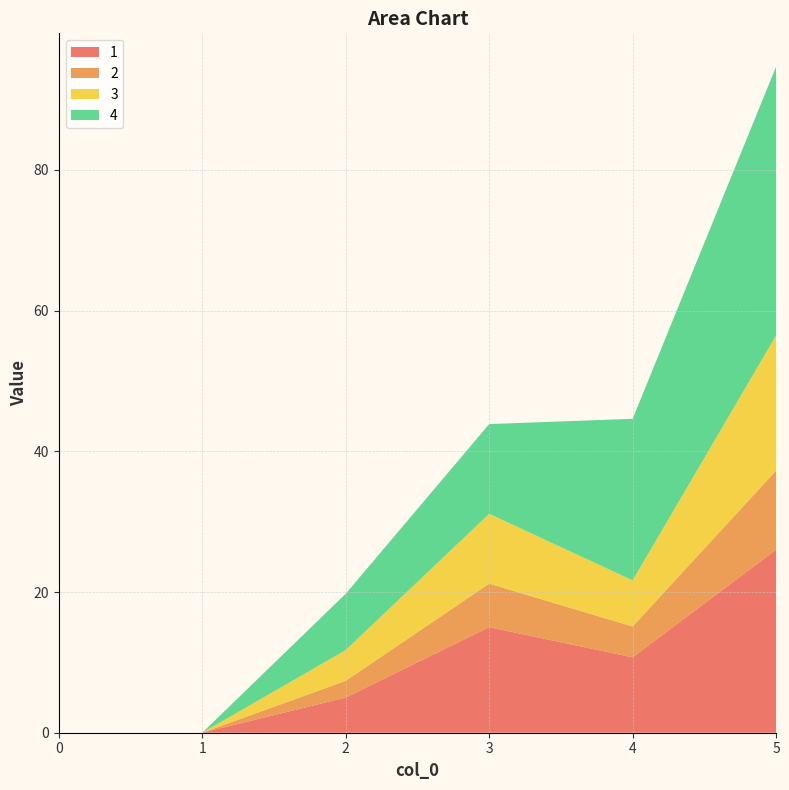

Reading left to right, list all the values displayed in this chart.

1: 0.0	0.0	5.0	15.0	10.7	26.0
2: 0.0	0.0	2.4	6.2	4.4	11.2
3: 0.0	0.0	4.4	9.9	6.6	19.2
4: 0.0	0.0	8.0	12.8	23.0	38.2